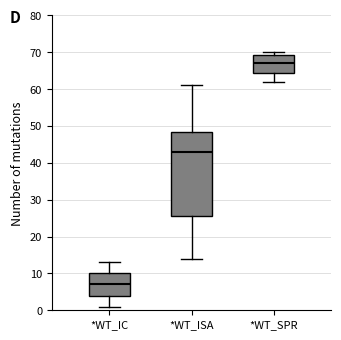

Where is the lower edge of the box for *WT_ISA on the y-axis? The values are not printed on the chart, so give them approximately, as read against the axis.

26